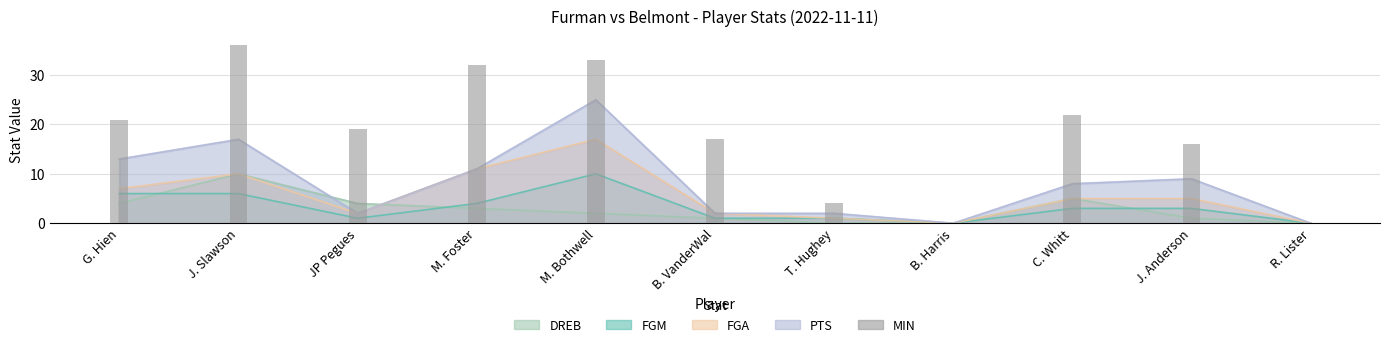

The chart shows a value of -19 at R. Lister. True or false?

False